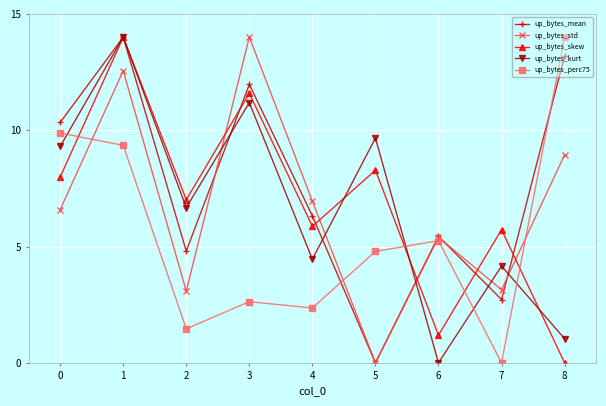

Is this an area chart (filled region under the line)?

No